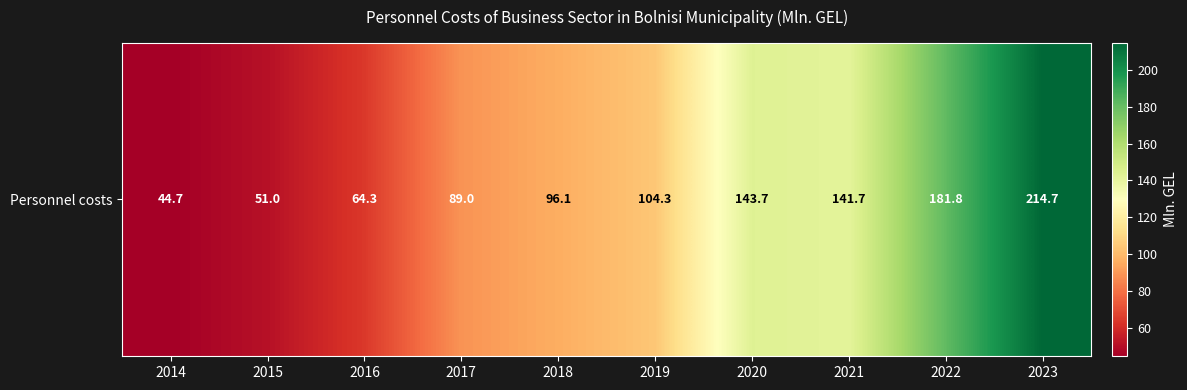

What is the change in value from 2017 to 2021?

+52.7